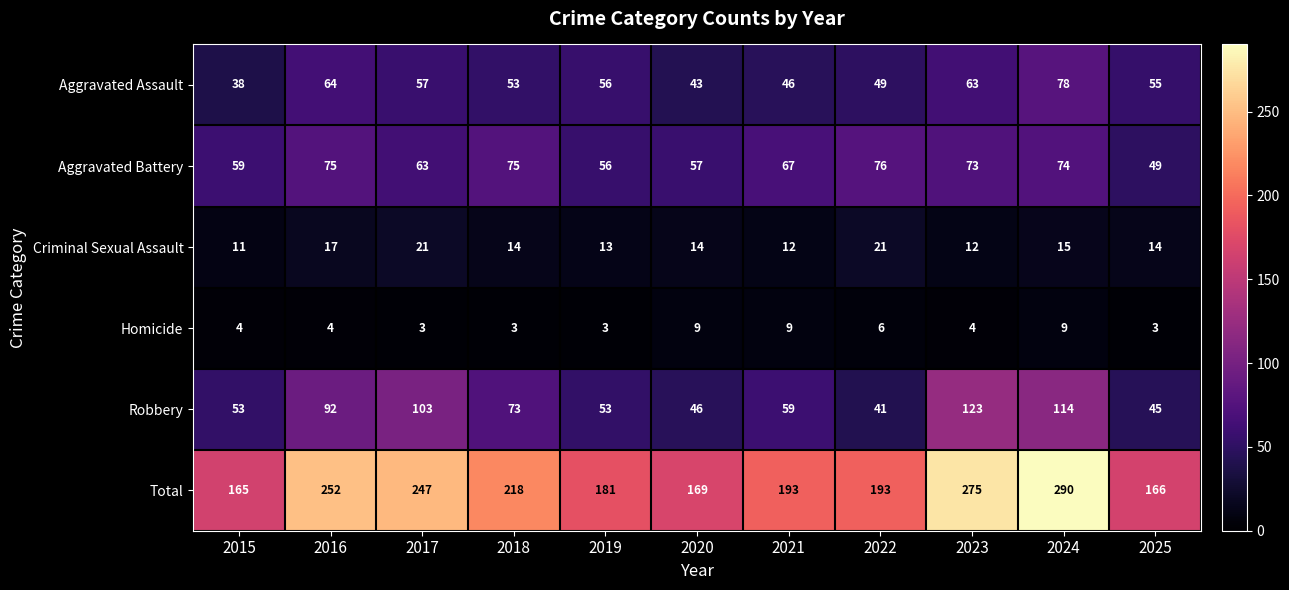

What is the sum of all Robbery values?

802